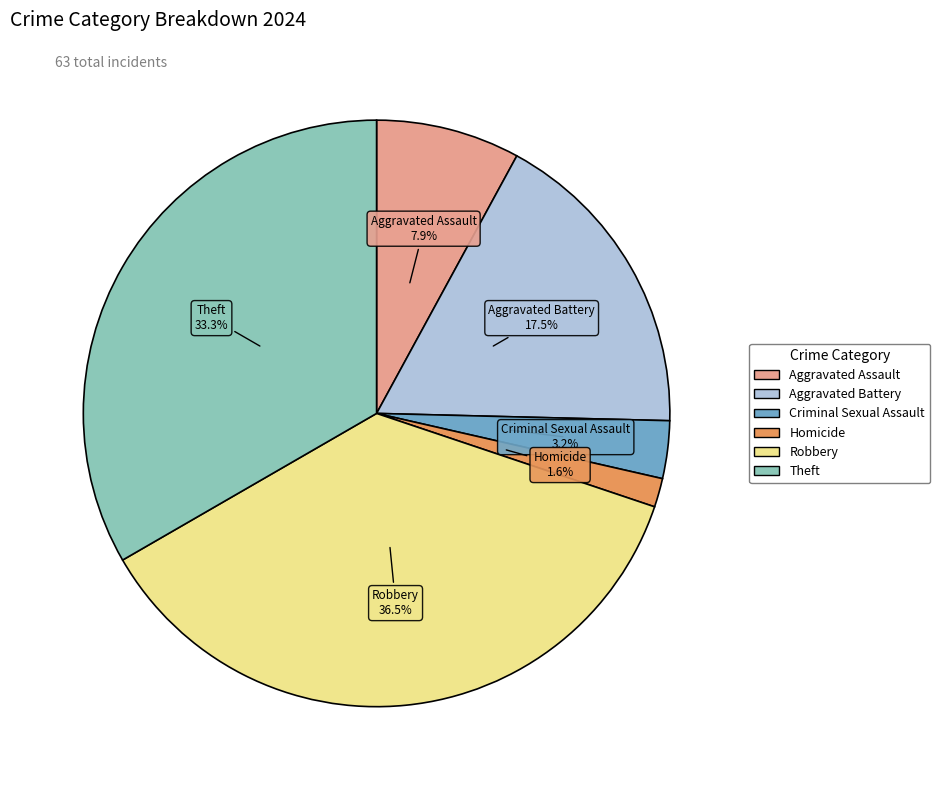

What percentage is the Criminal Sexual Assault slice, to the nearest percent?

3%